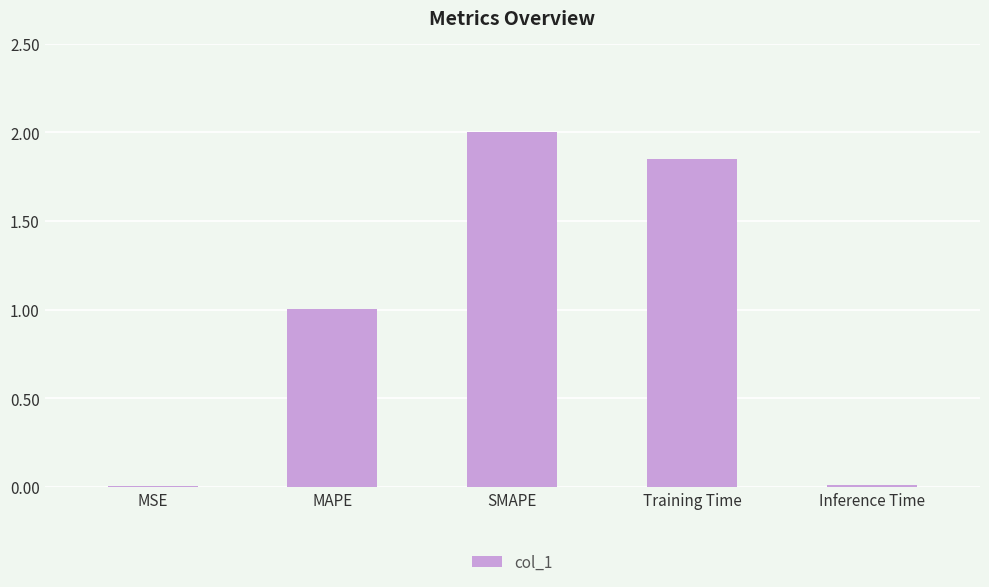

What is the change in value from Training Time to Inference Time?

-1.8